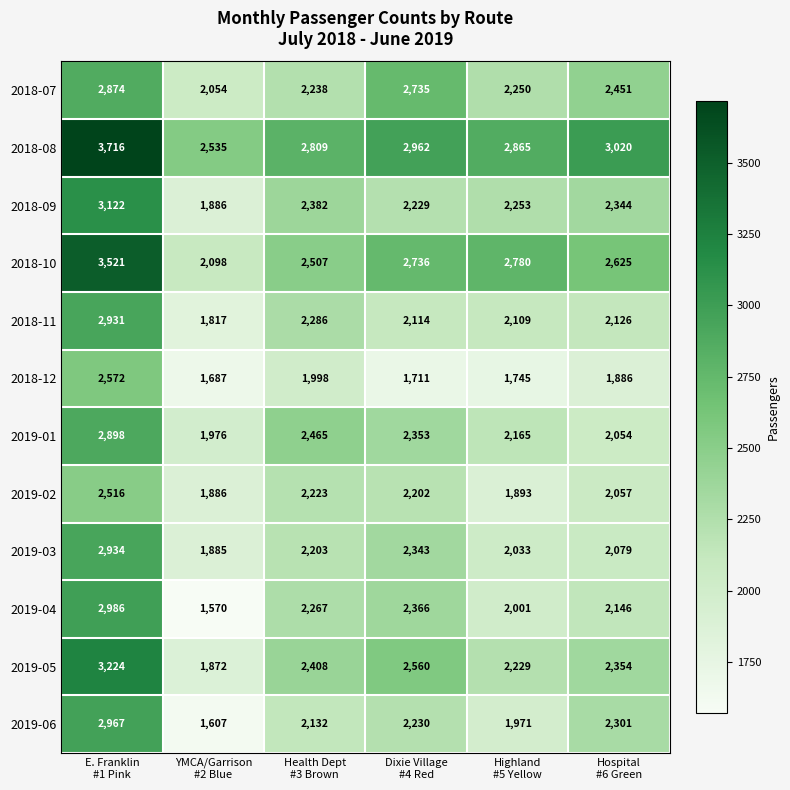

At how many categories does at least one series exceed 2148?

6